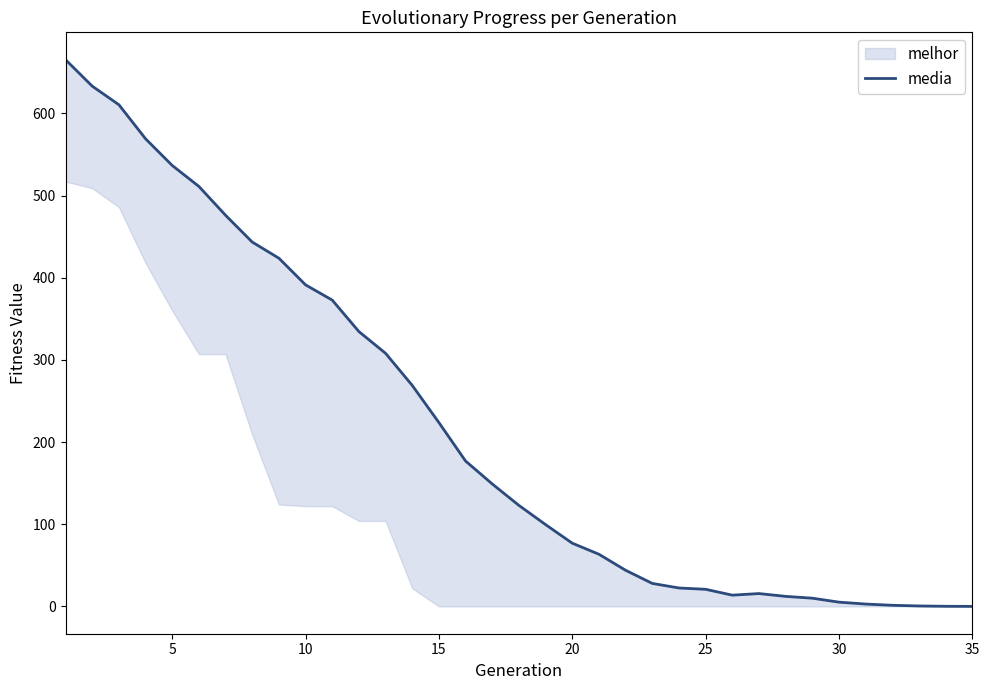

At which category does the chart reach its minimum across all series?

35